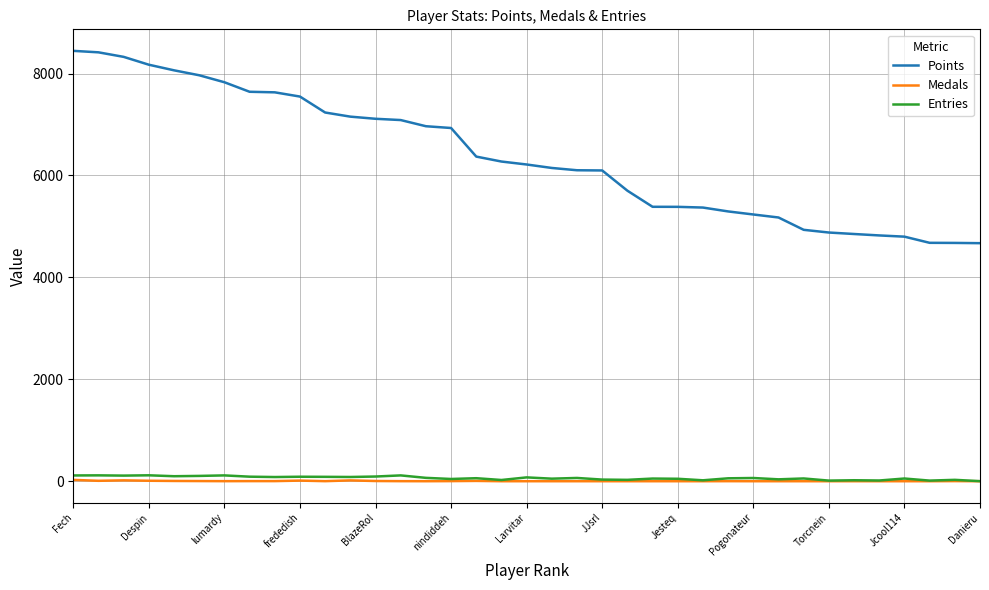

Which series has the largest range (max minus min)?

Points